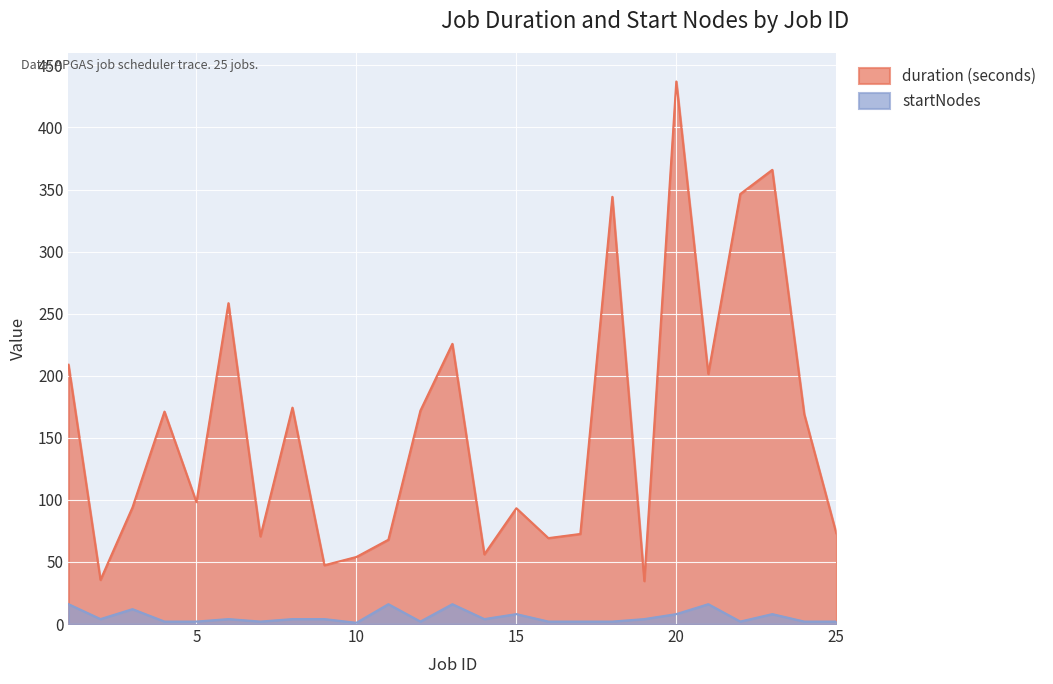

Which category has the highest value across all series?

20